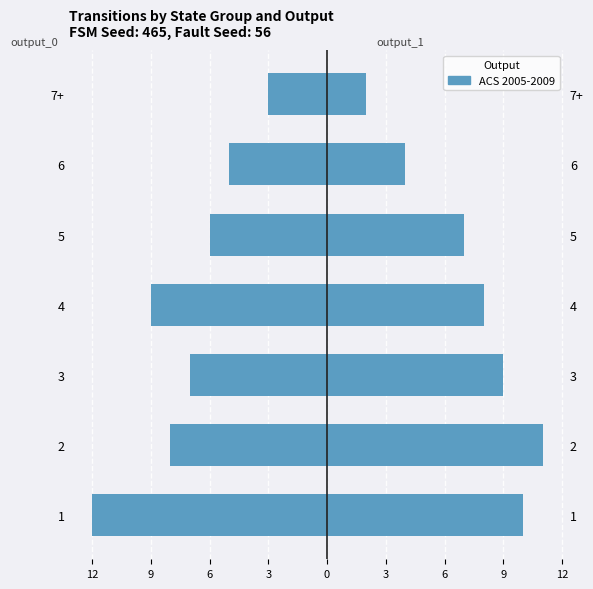

The value of output_0 at 6 is -2. True or false?

False